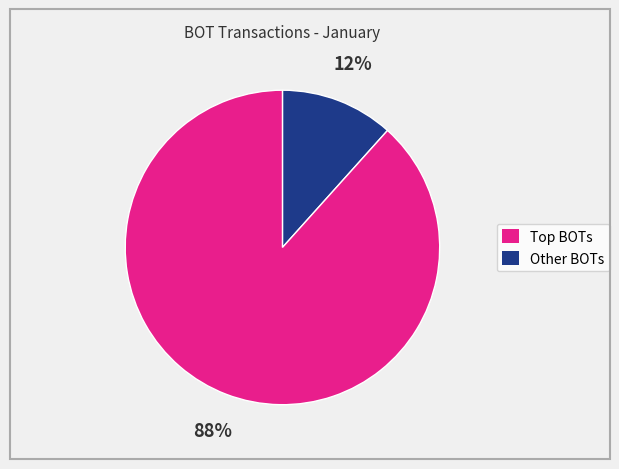

How many segments does this pie chart have?

2